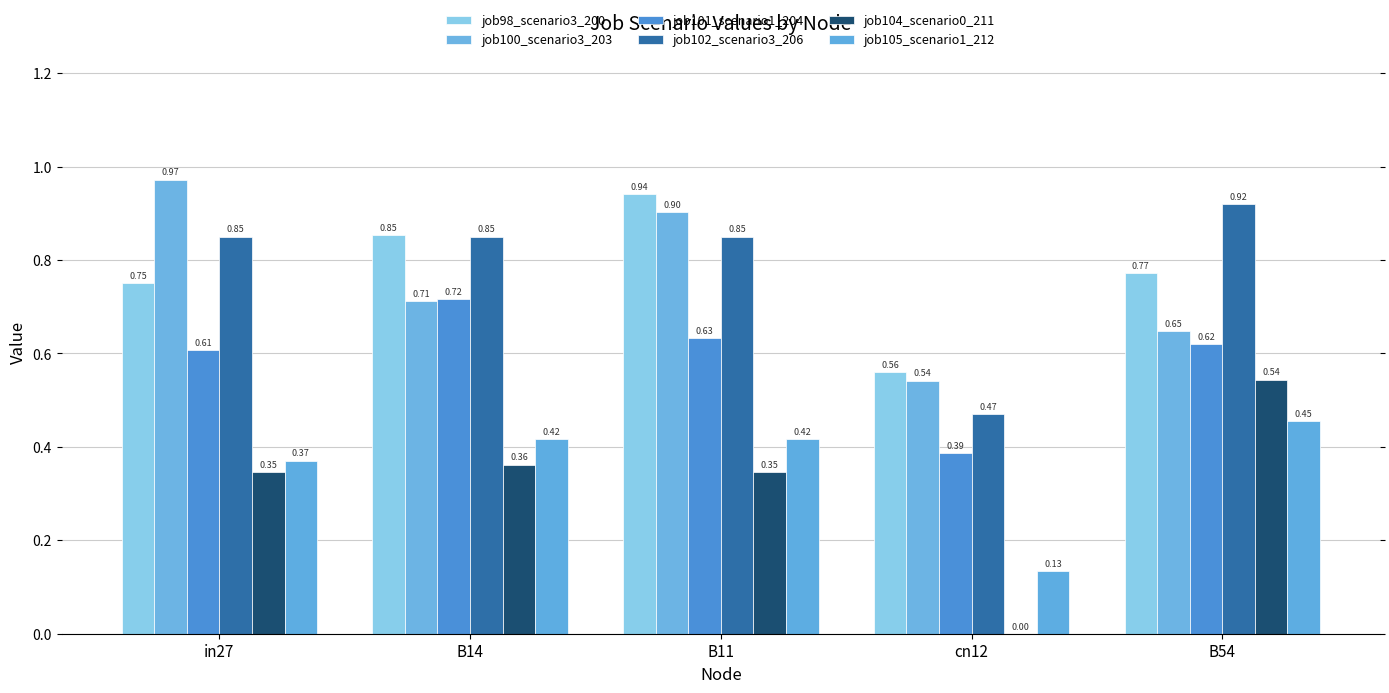

The value of job104_scenario0_211 at B14 is 0.4. True or false?

True